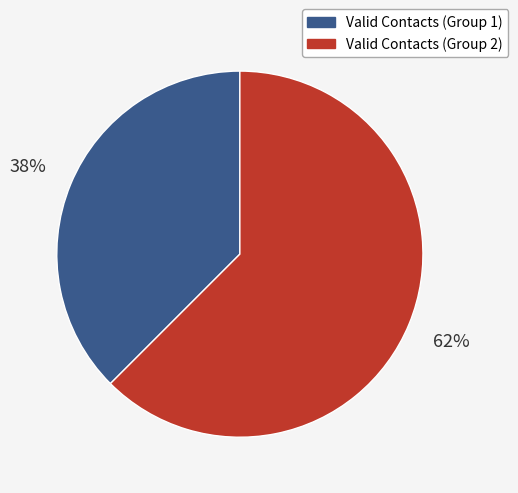

Which slice is the smallest?

Valid Contacts (Group 1)